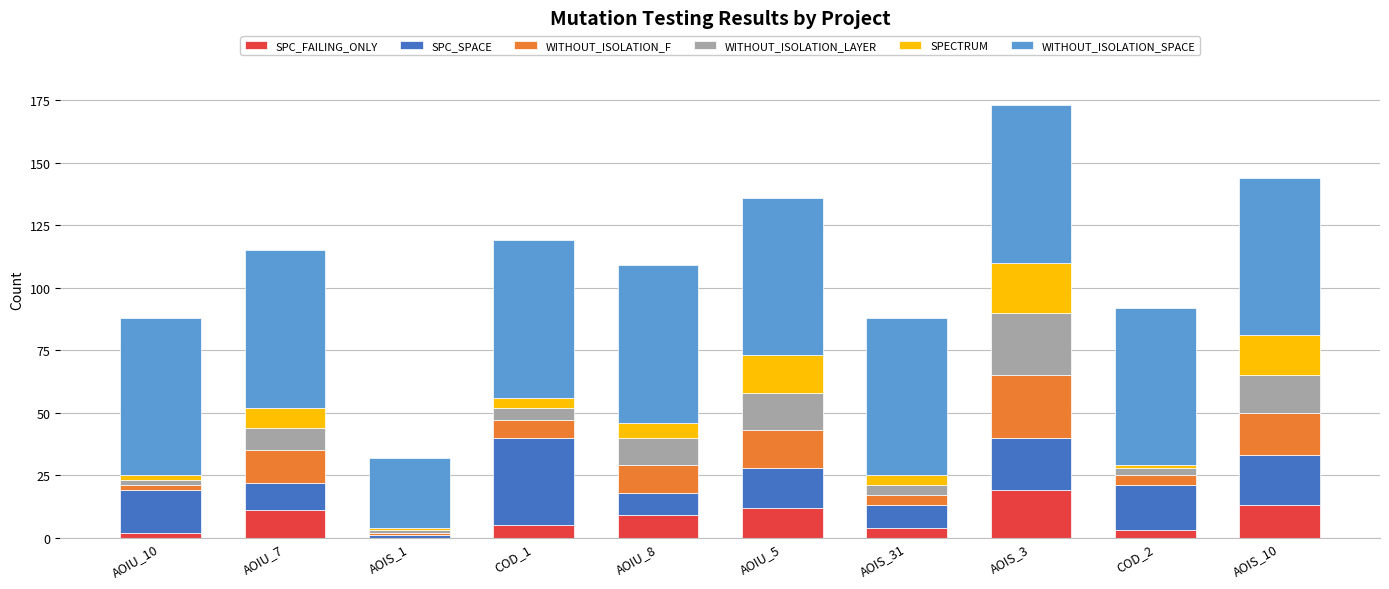

What is the maximum value for SPC_FAILING_ONLY?

19